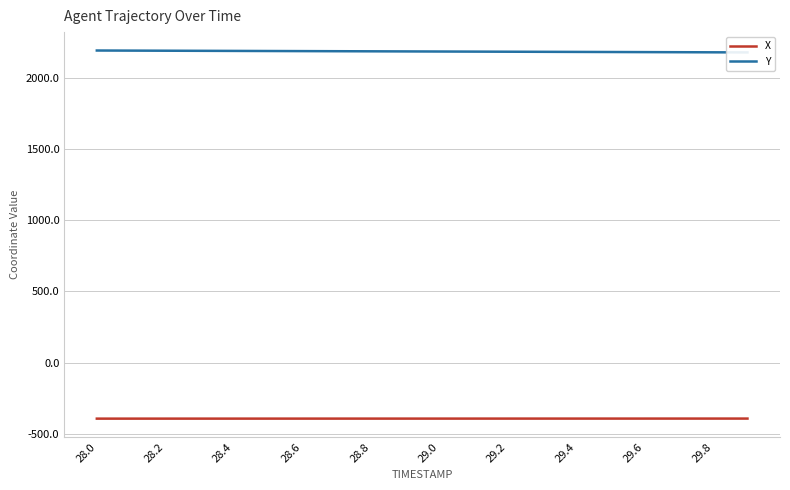

What is the highest value of the X series?

-392.9